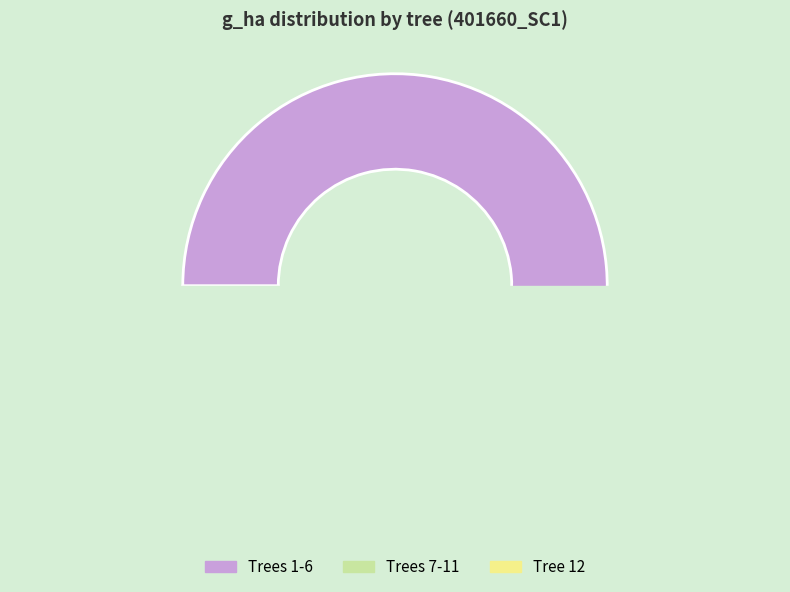

True or false: 401660003 accounts for 13% of the total.

False